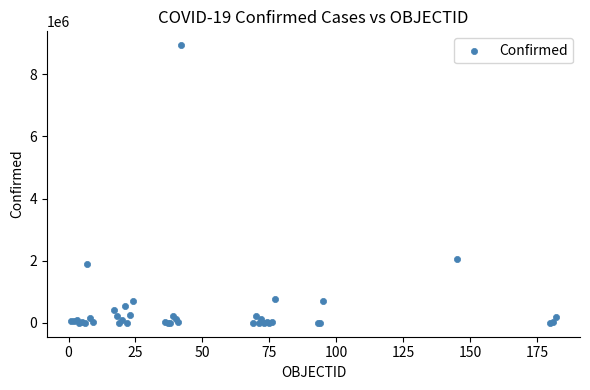

What Y value in the scatter plot is closest to 4466766?

2055305